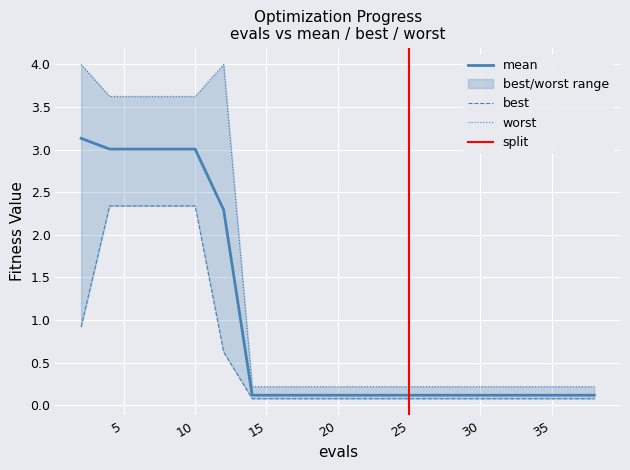

Is this an area chart (filled region under the line)?

No